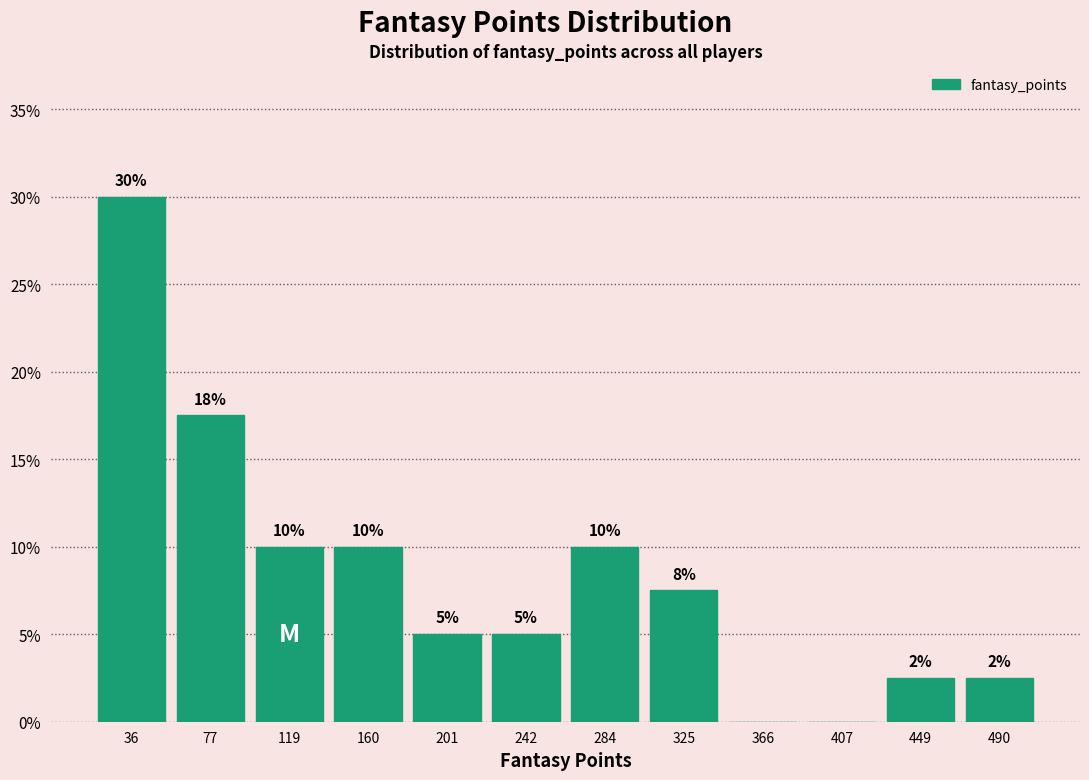

Over which range of the x-axis is the bar tallest?

15 to 55